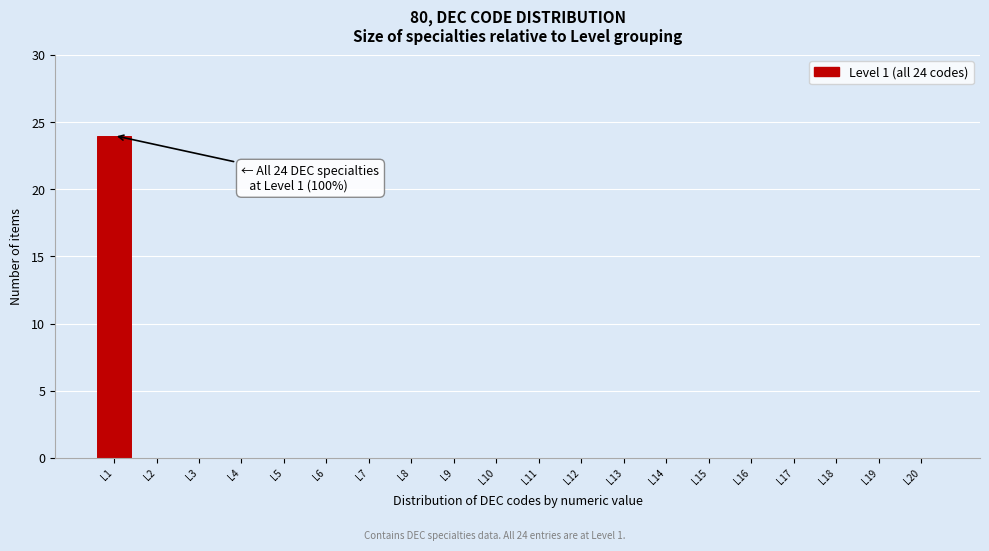

Reading left to right, what are all the values shown in this chart?

L1=24	L2=0	L3=0	L4=0	L5=0	L6=0	L7=0	L8=0	L9=0	L10=0	L11=0	L12=0	L13=0	L14=0	L15=0	L16=0	L17=0	L18=0	L19=0	L20=0